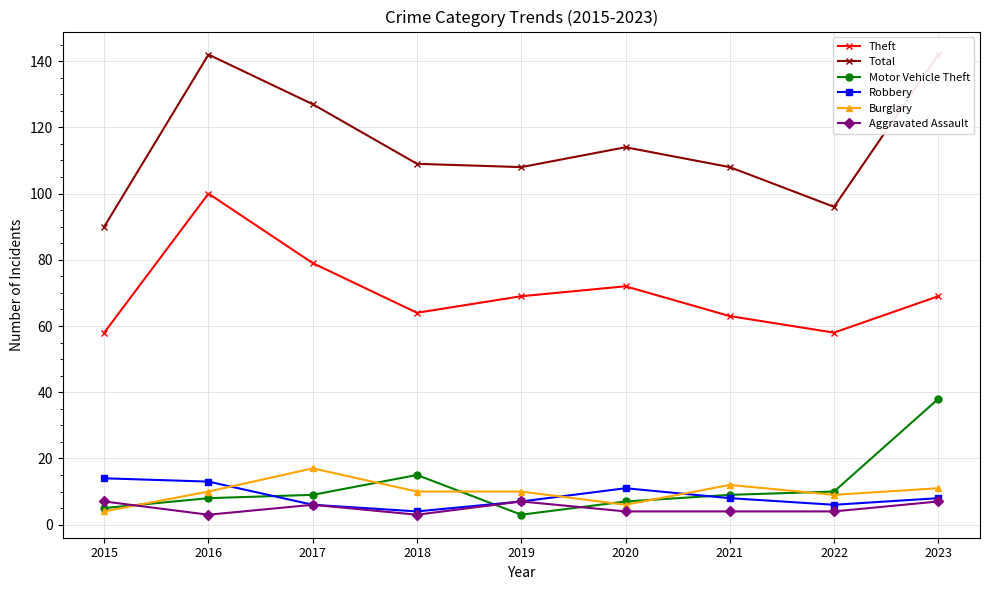

Where is Total nearest to the value 116?

2020